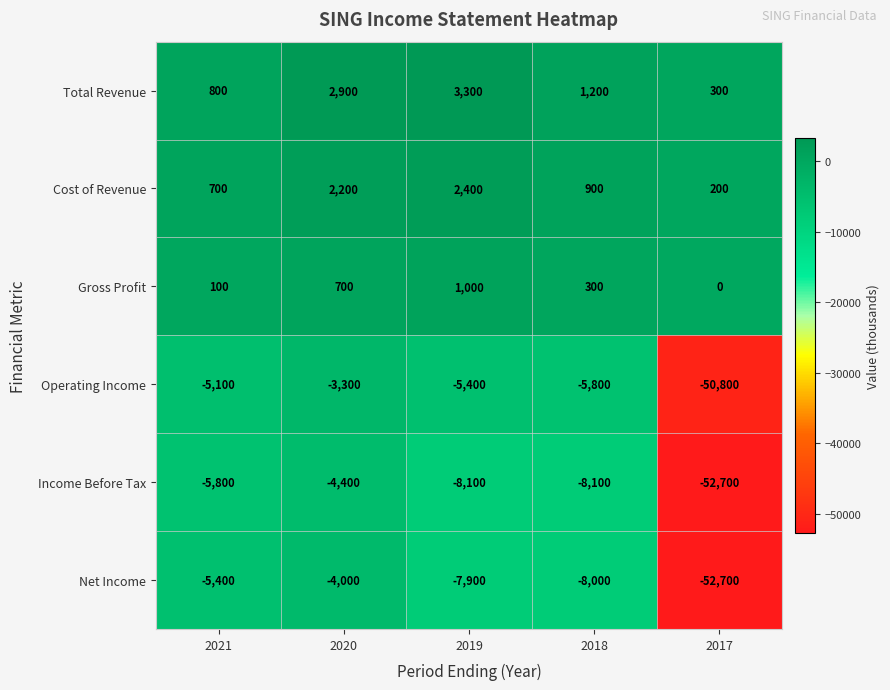

Is it true that Cost of Revenue equals 1153 at 2020?

False